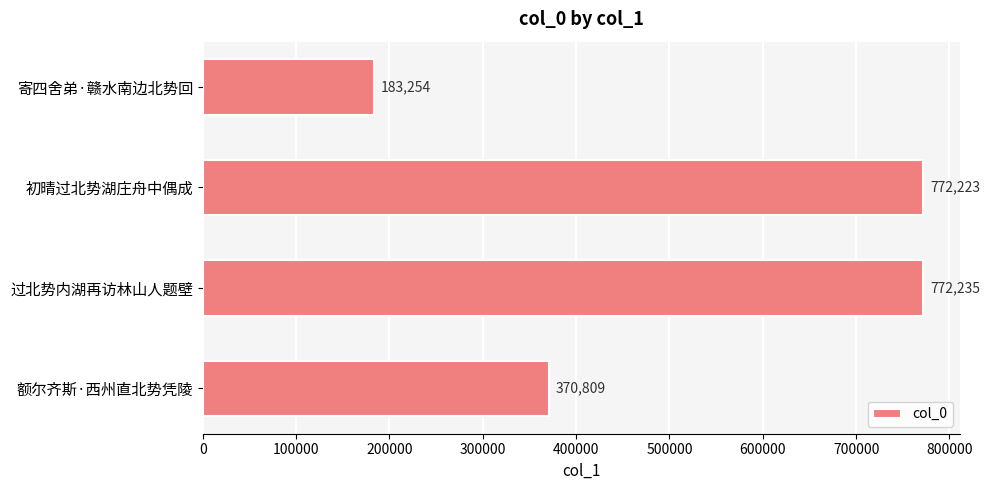

What is the ratio of the value at 额尔齐斯·西州直北势凭陵 to the value at 过北势内湖再访林山人题壁?

0.5